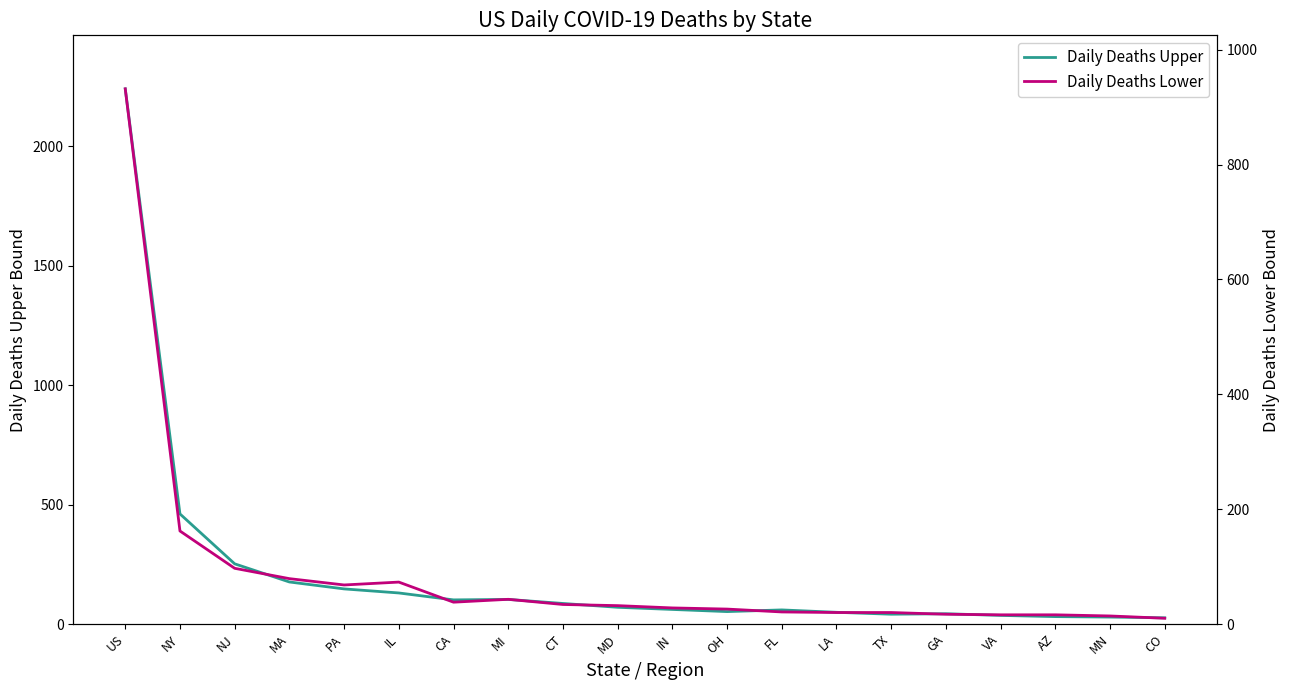

Which series has the largest range (max minus min)?

Daily Deaths Upper